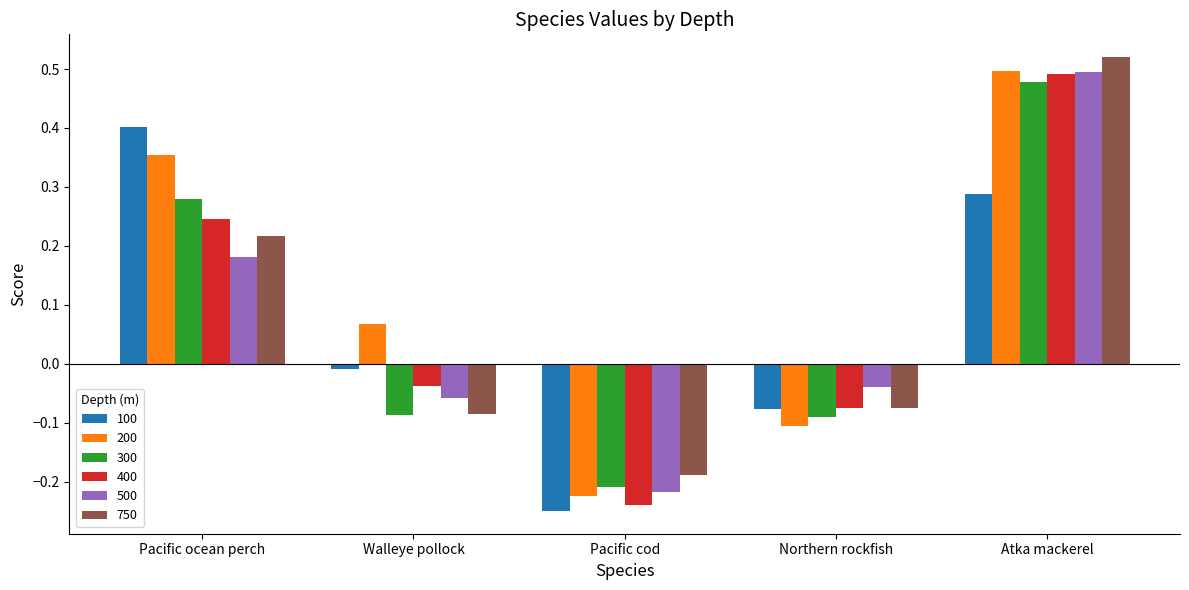

How many groups of bars are there?

5